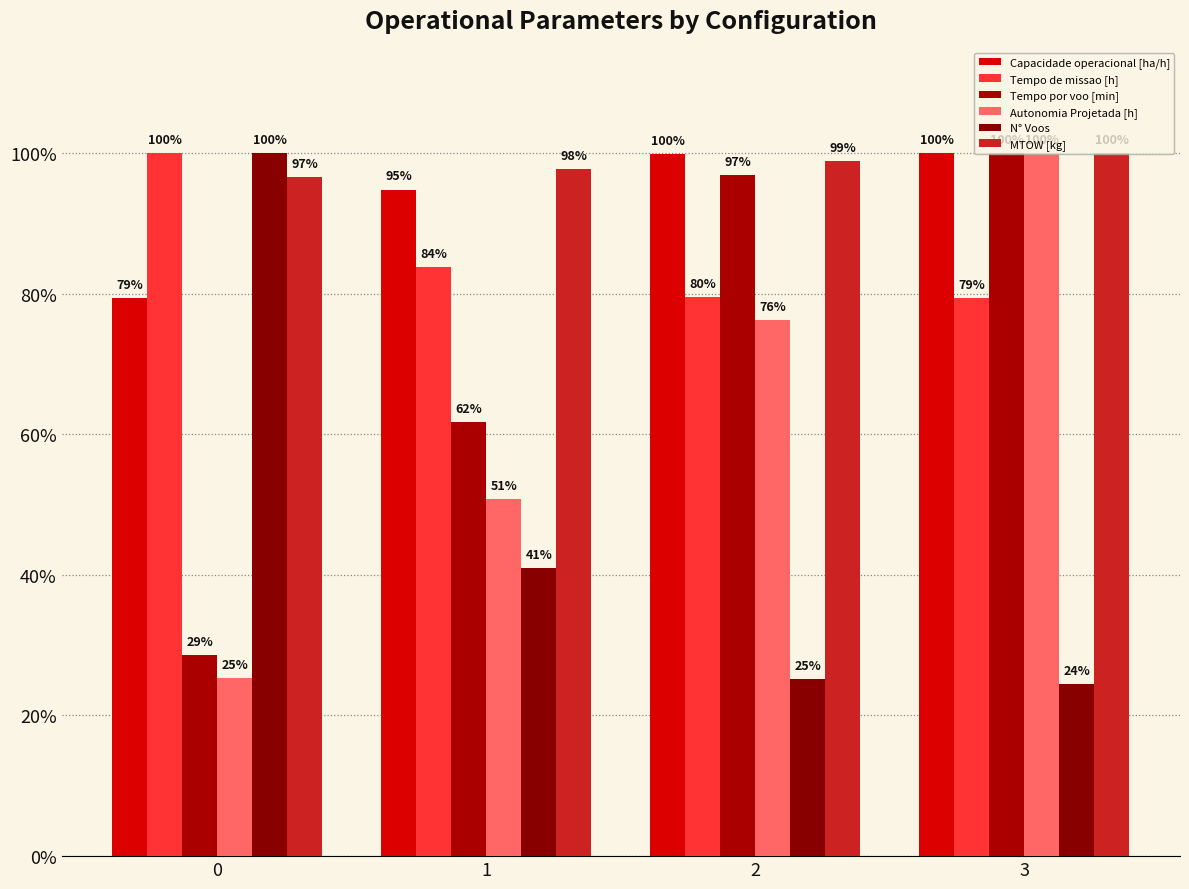

Which series has the widest spread of values?

N° Voos